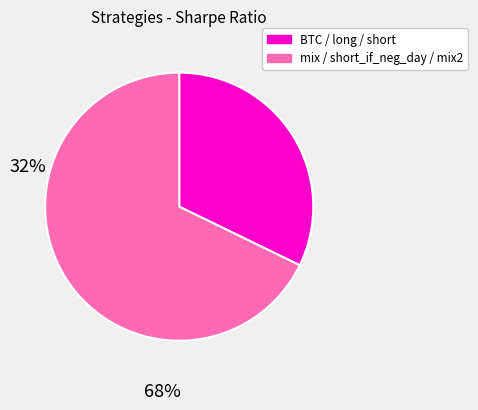

Does any single category account for the majority?

Yes